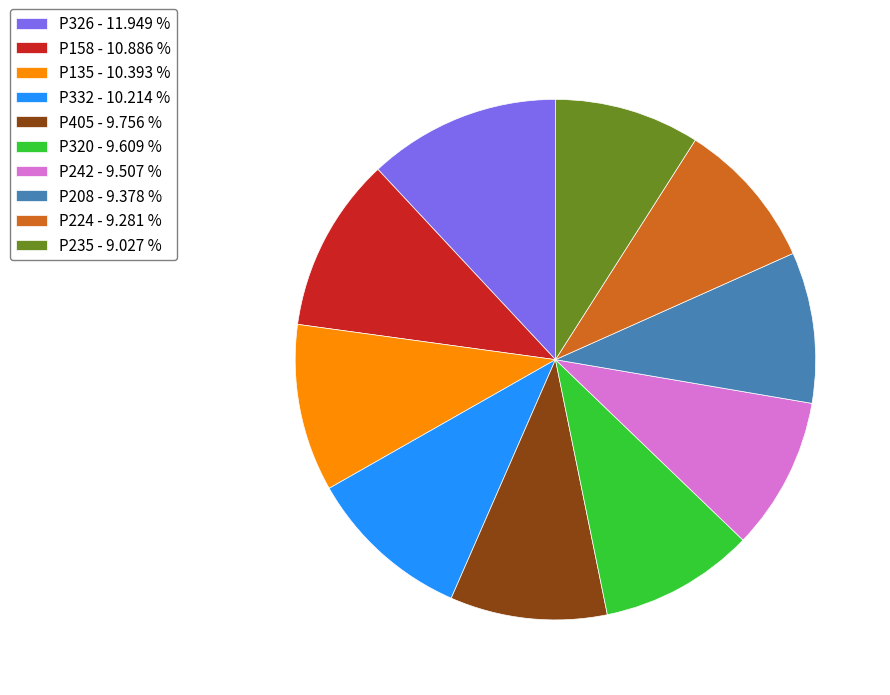

Which slice is the largest?

P326